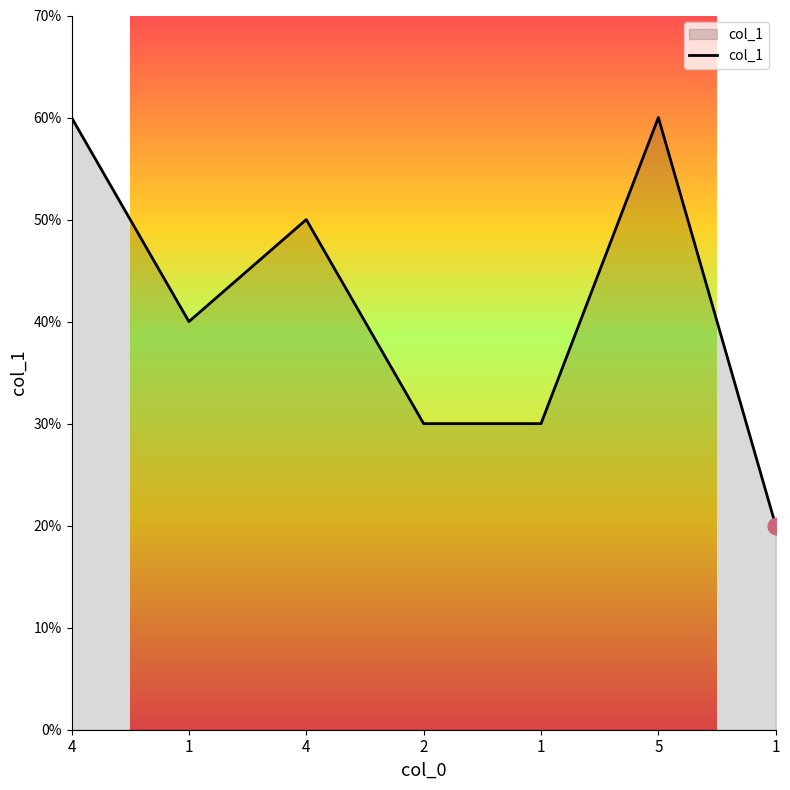

Does the chart display data point markers on the line(s)?

No